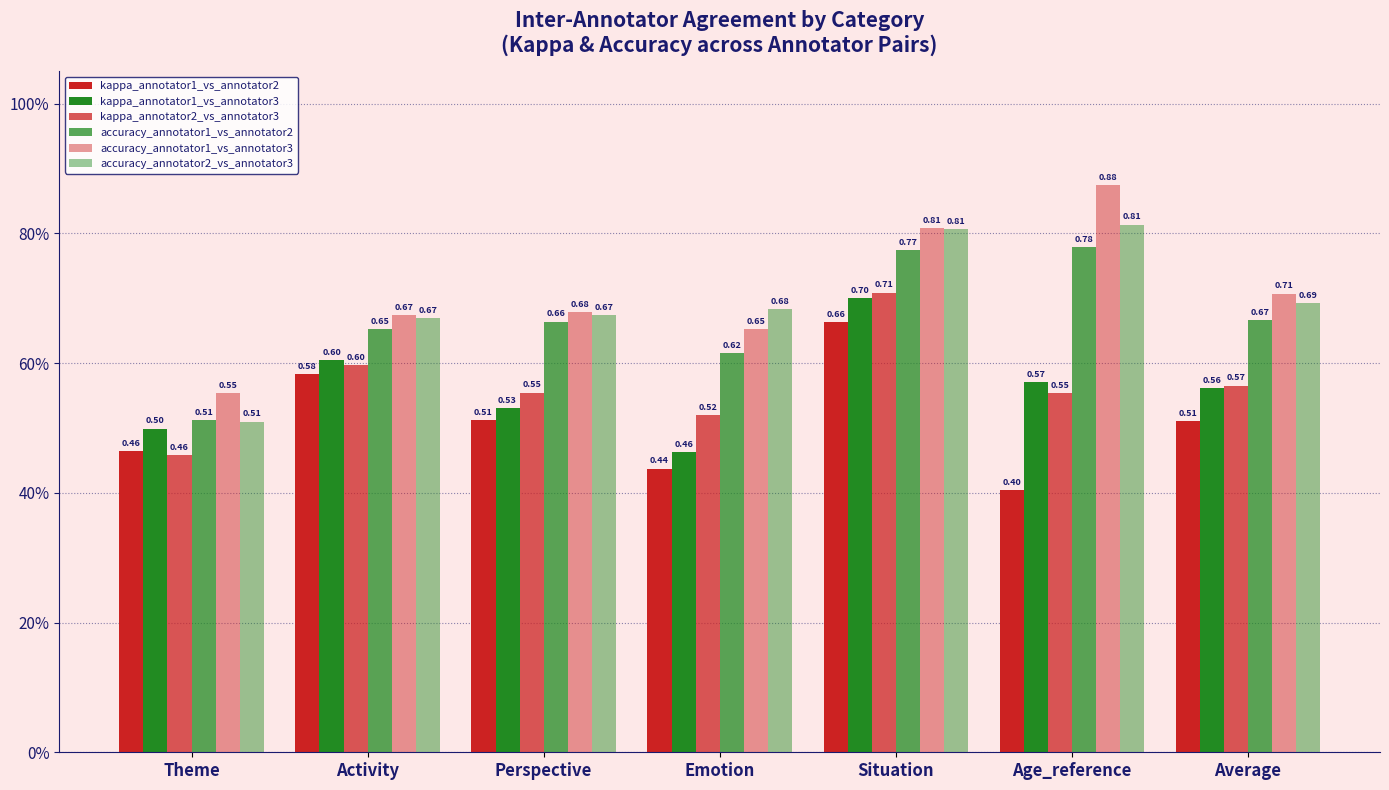

What is the maximum value for kappa_annotator1_vs_annotator3?

0.7